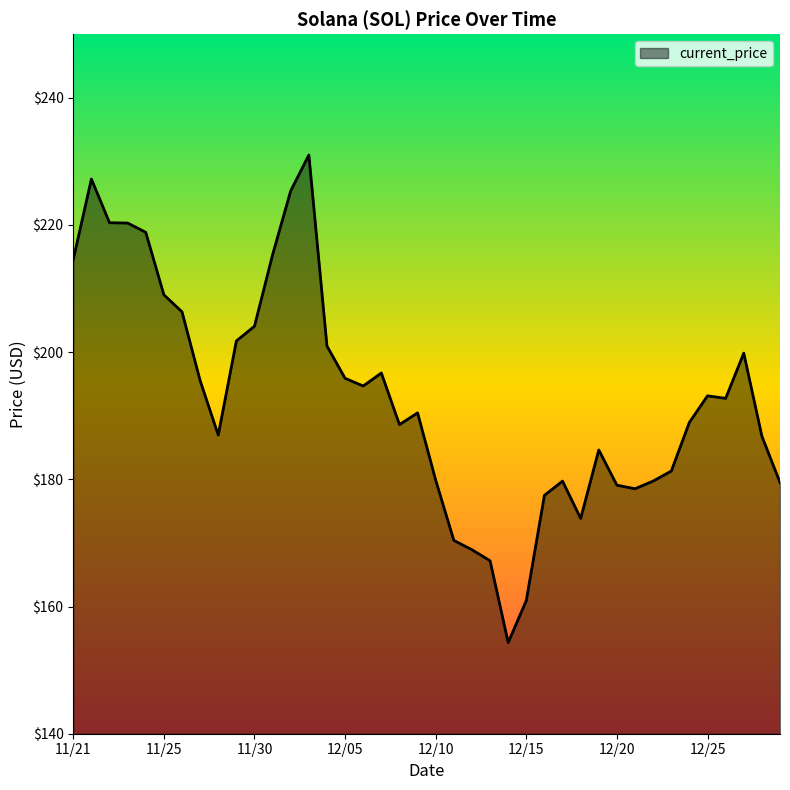

What is the sum of all values?

7720.9